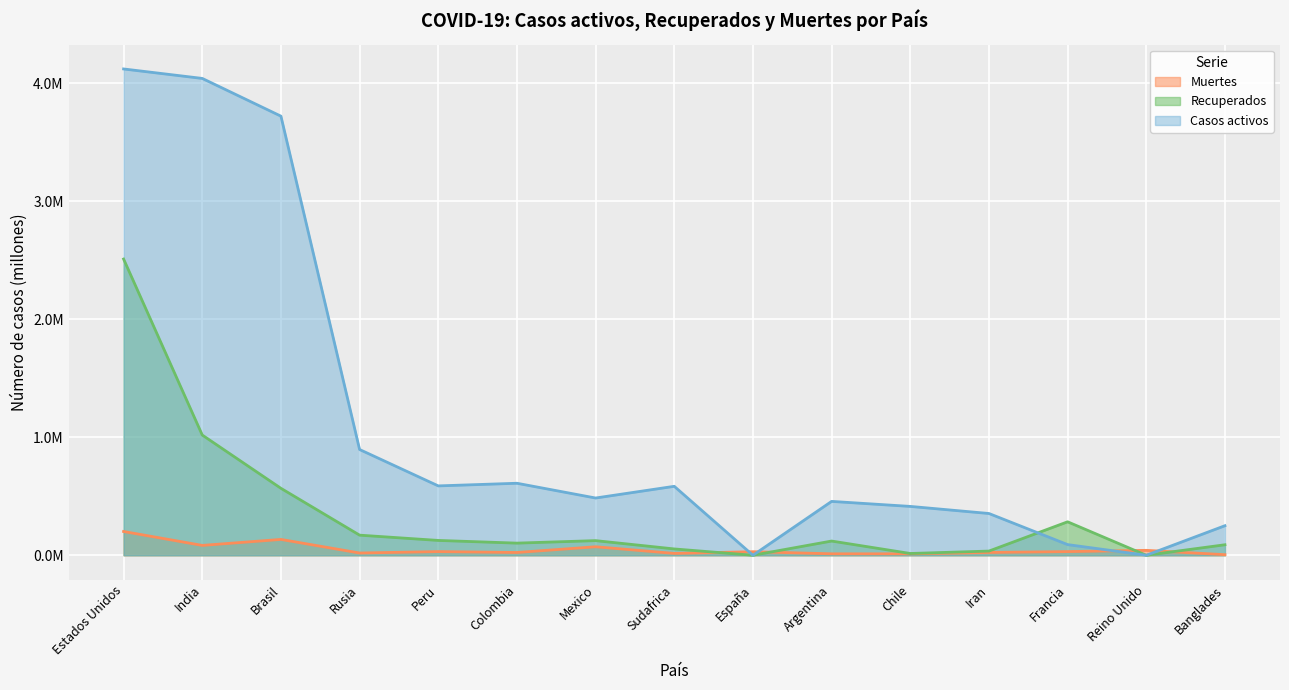

Reading left to right, transcribe all the data shown in this chart.

Casos activos: 4.1	4.0	3.7	0.9	0.6	0.6	0.5	0.6	0.0	0.5	0.4	0.4	0.1	0.0	0.3
Recuperados: 2.5	1.0	0.6	0.2	0.1	0.1	0.1	0.1	0.0	0.1	0.0	0.0	0.3	0.0	0.1
Muertes: 0.2	0.1	0.1	0.0	0.0	0.0	0.1	0.0	0.0	0.0	0.0	0.0	0.0	0.0	0.0